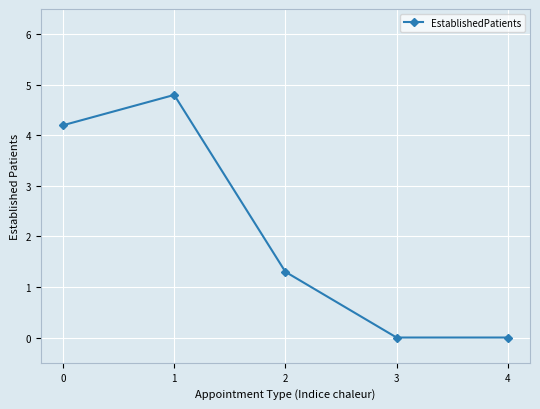

True or false: the data shows 4.2 at 0.

True